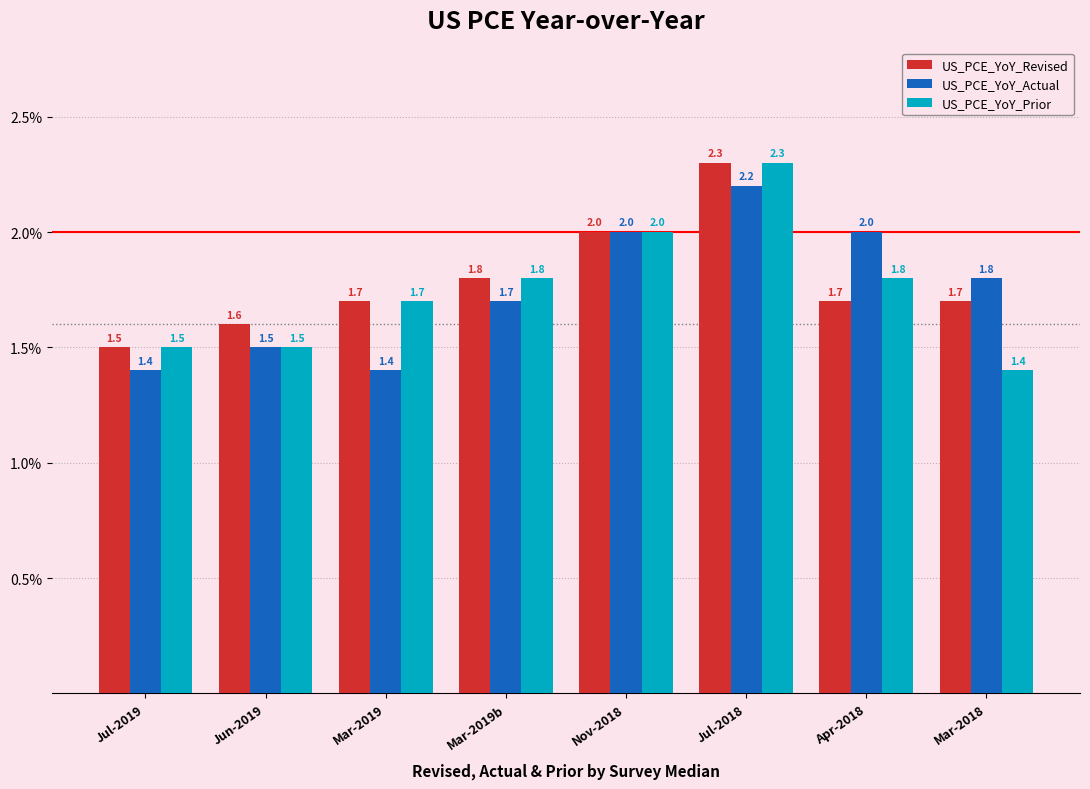

What is the average value of the US_PCE_YoY_Revised series?

1.8